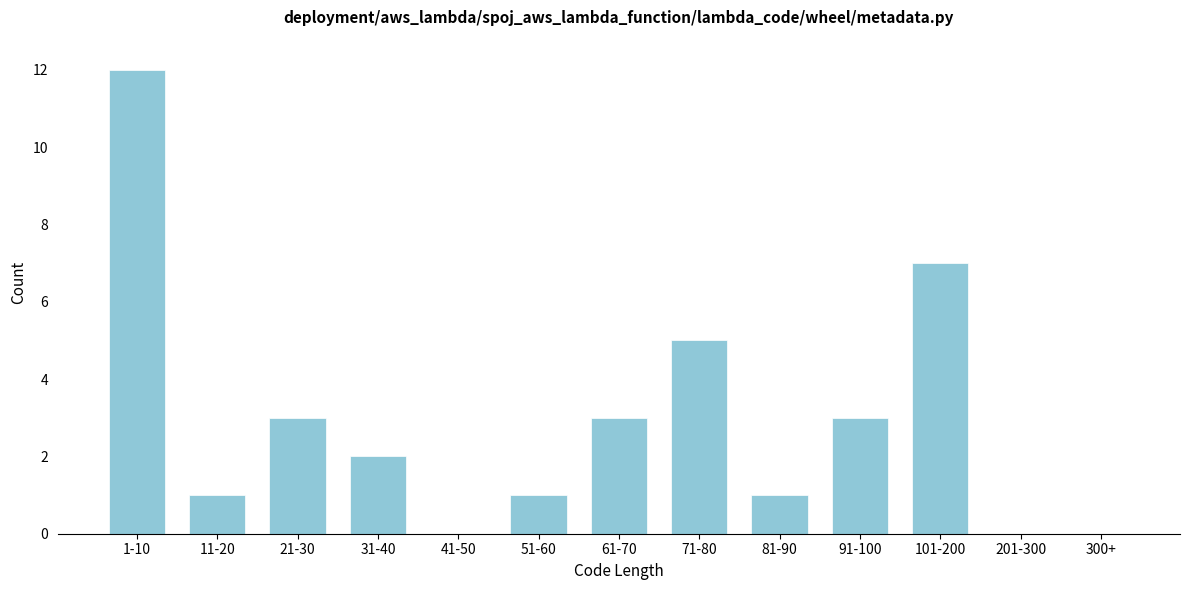

Reading right to left, what are all the values shown in this chart?

300+=0	201-300=0	101-200=7	91-100=3	81-90=1	71-80=5	61-70=3	51-60=1	41-50=0	31-40=2	21-30=3	11-20=1	1-10=12